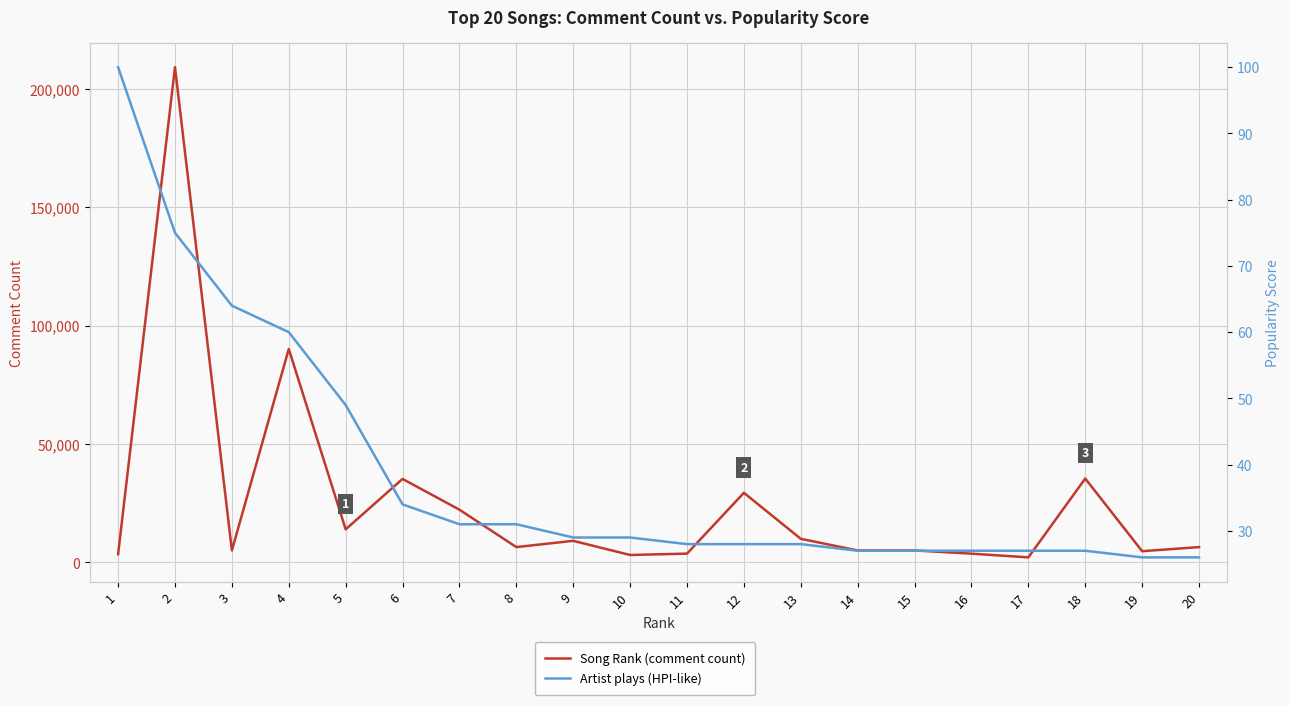

Reading left to right, transcribe all the data shown in this chart.

Song Rank (comment count): 1=3450	2=209064	3=5039	4=90097	5=13950	6=35235	7=22247	8=6460	9=9102	10=3120	11=3697	12=29377	13=9943	14=5039	15=5039	16=3684	17=2116	18=35398	19=4726	20=6452
Artist plays (HPI-like): 1=100	2=75	3=64	4=60	5=49	6=34	7=31	8=31	9=29	10=29	11=28	12=28	13=28	14=27	15=27	16=27	17=27	18=27	19=26	20=26